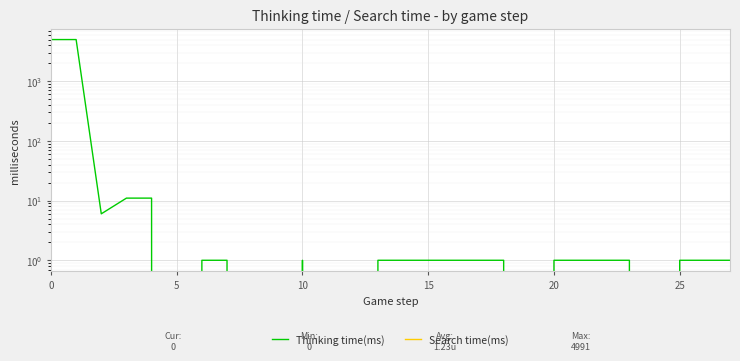

How many categories are shown in the chart?

28